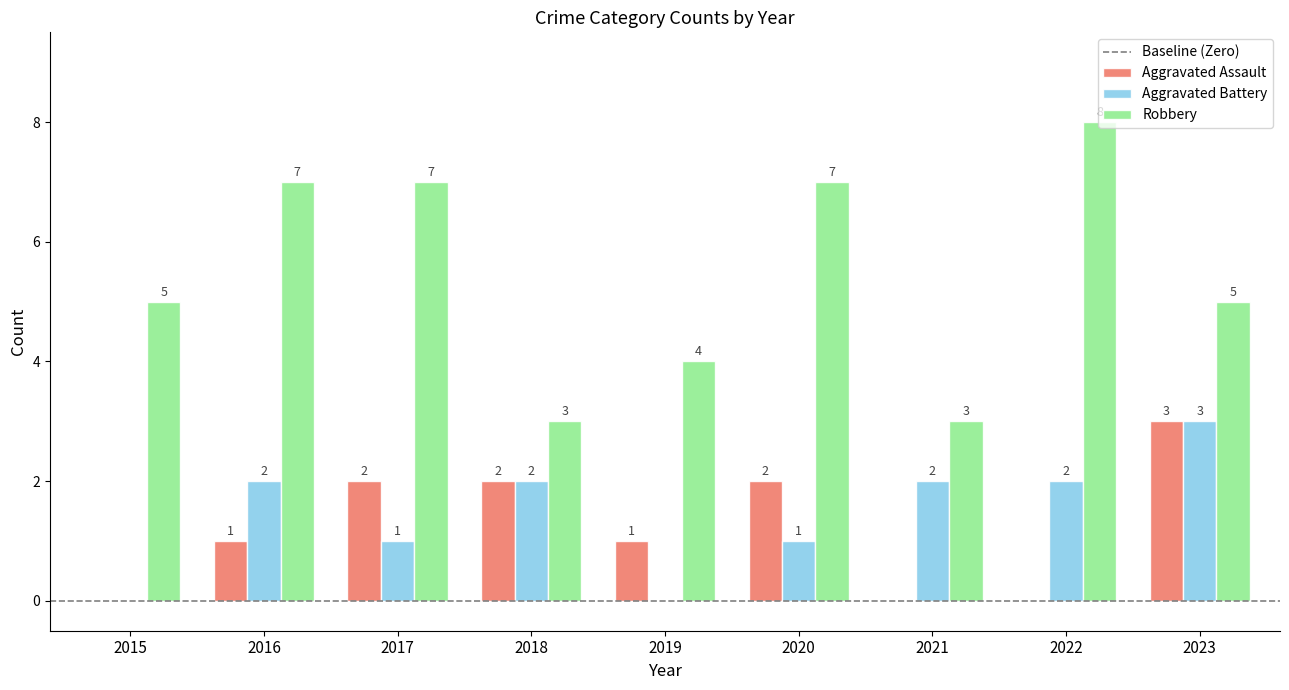

Does the chart contain stacked bars?

No